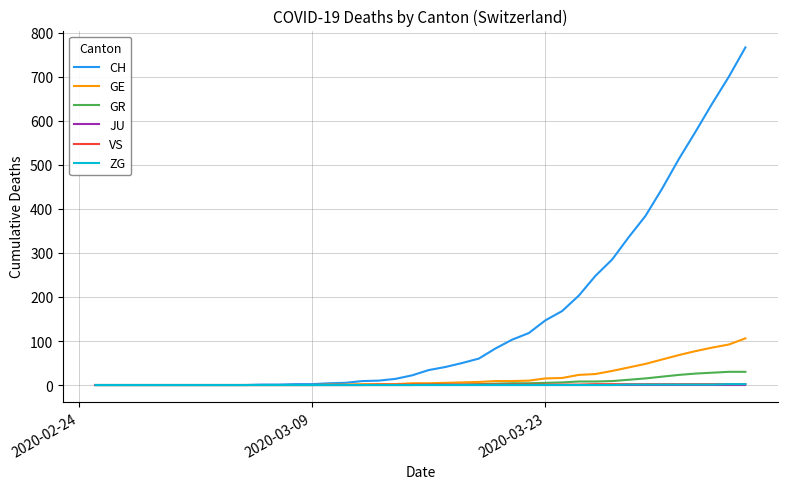

Which series has the largest range (max minus min)?

CH